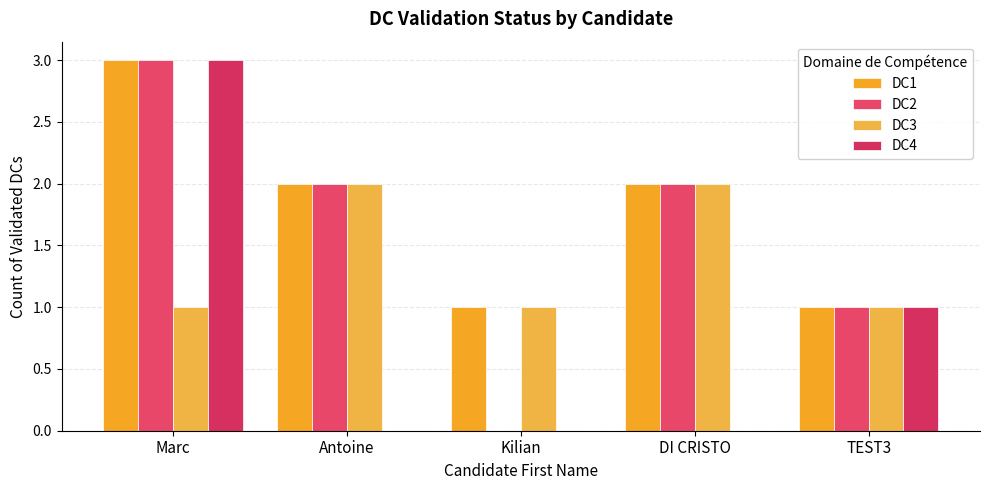

At which category does the chart reach its minimum across all series?

Kilian